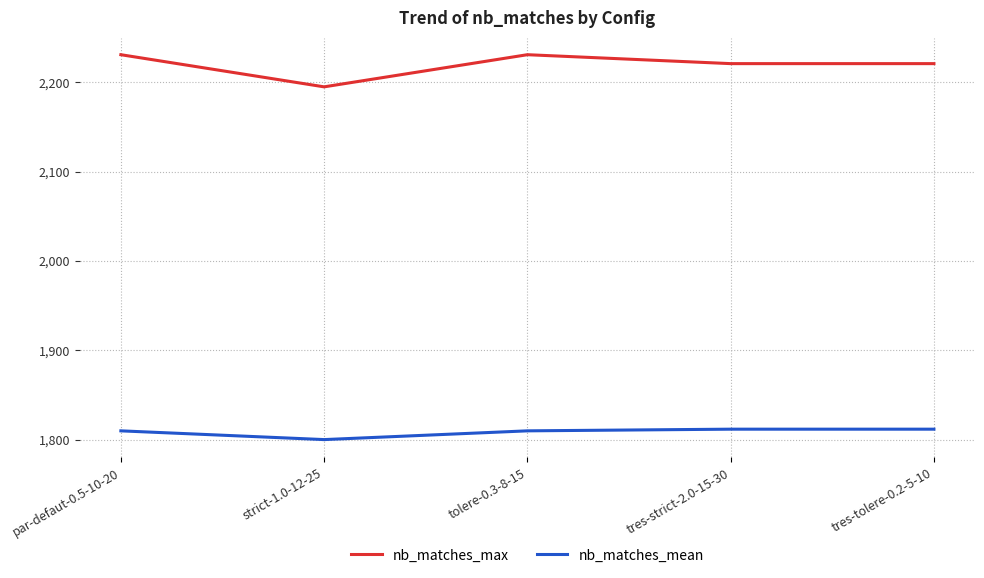

Which series has the largest range (max minus min)?

nb_matches_max